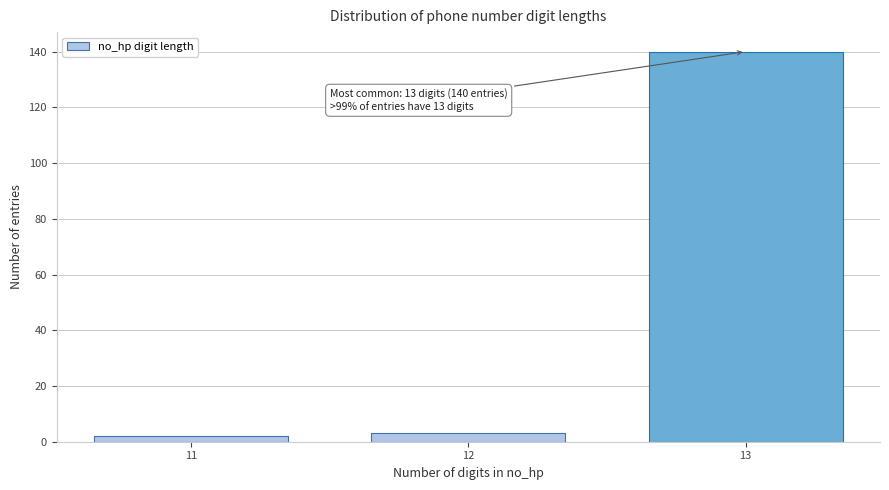

Reading left to right, what are all the values shown in this chart?

2	3	140